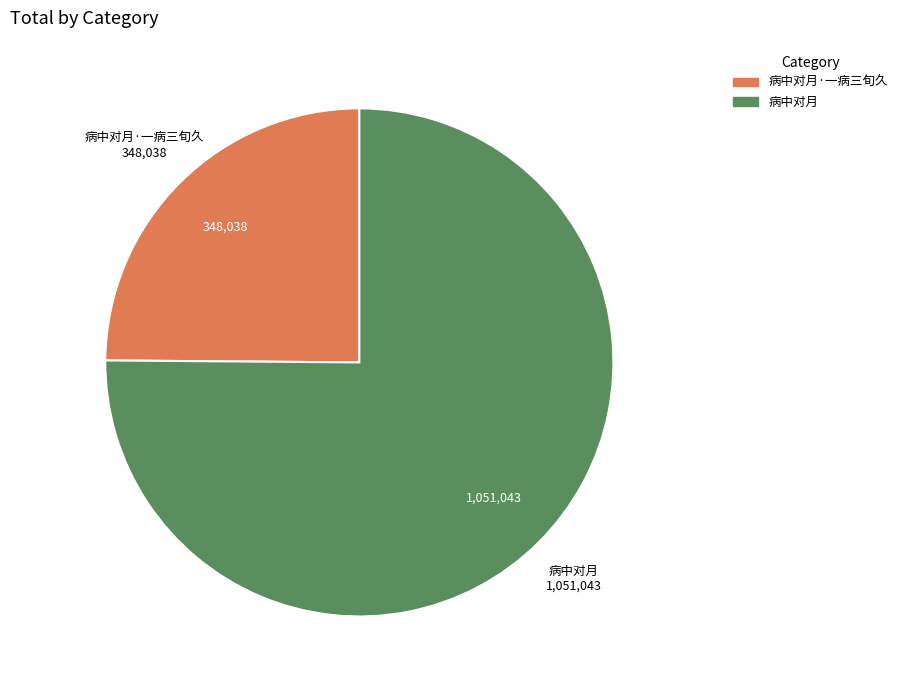

True or false: 病中对月 accounts for 61% of the total.

False